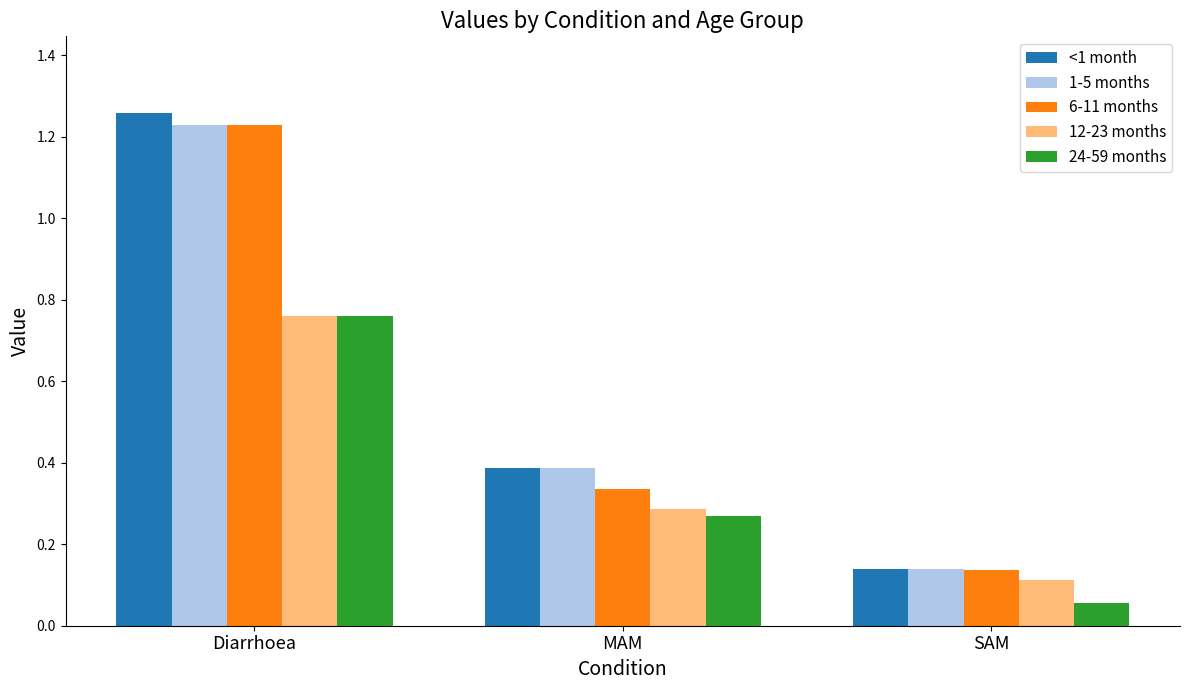

Which series has the widest spread of values?

<1 month